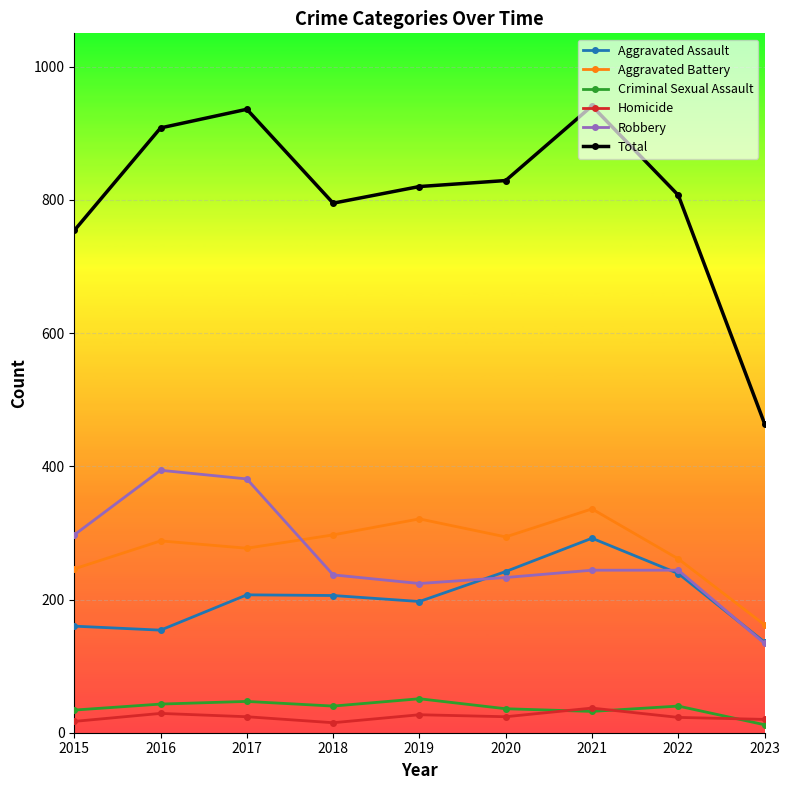

True or false: Criminal Sexual Assault has a value of 40 at 2022.

True